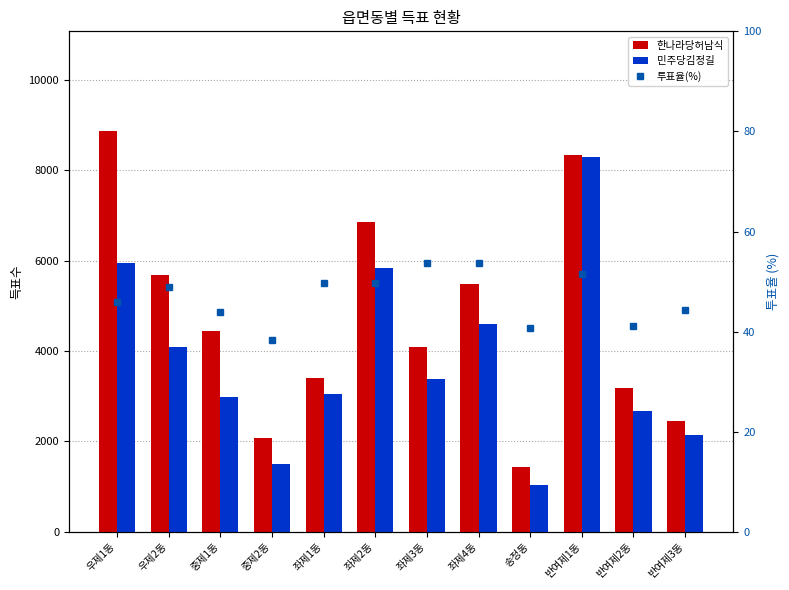

What is the spread (max minus min) of values at 좌제4동?

5420.2